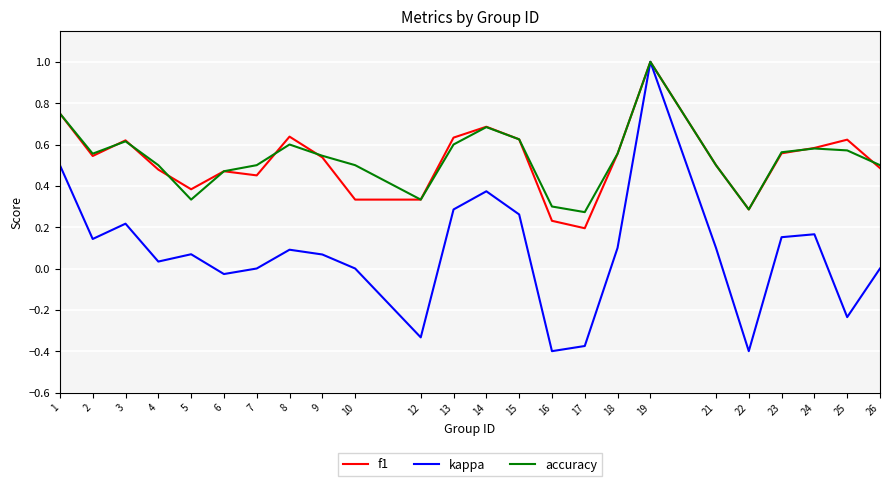

The value of f1 at 5 is 0.4. True or false?

True